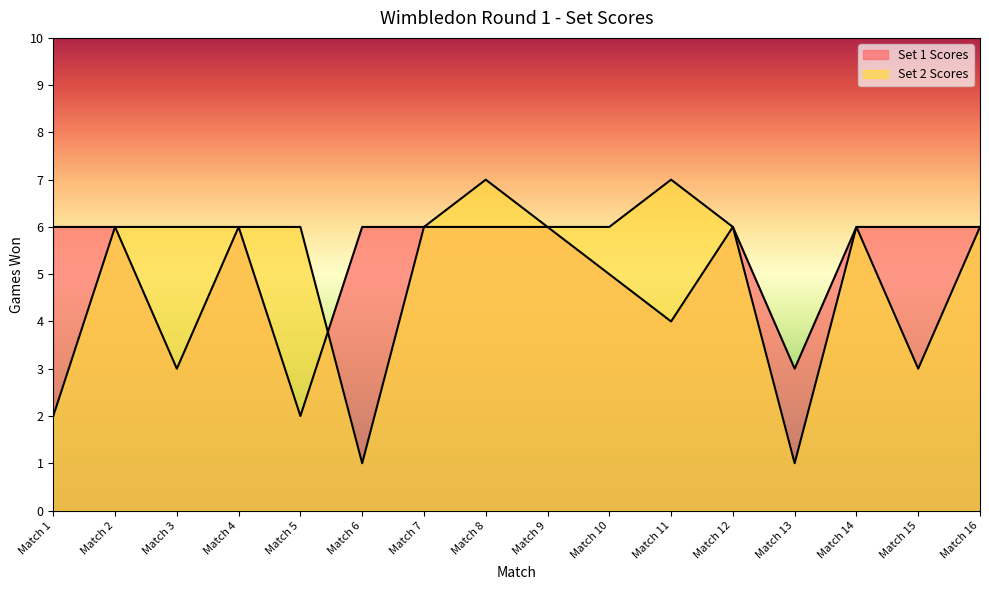

How many times do Set 1 Scores and Set 2 Scores cross each other?

1